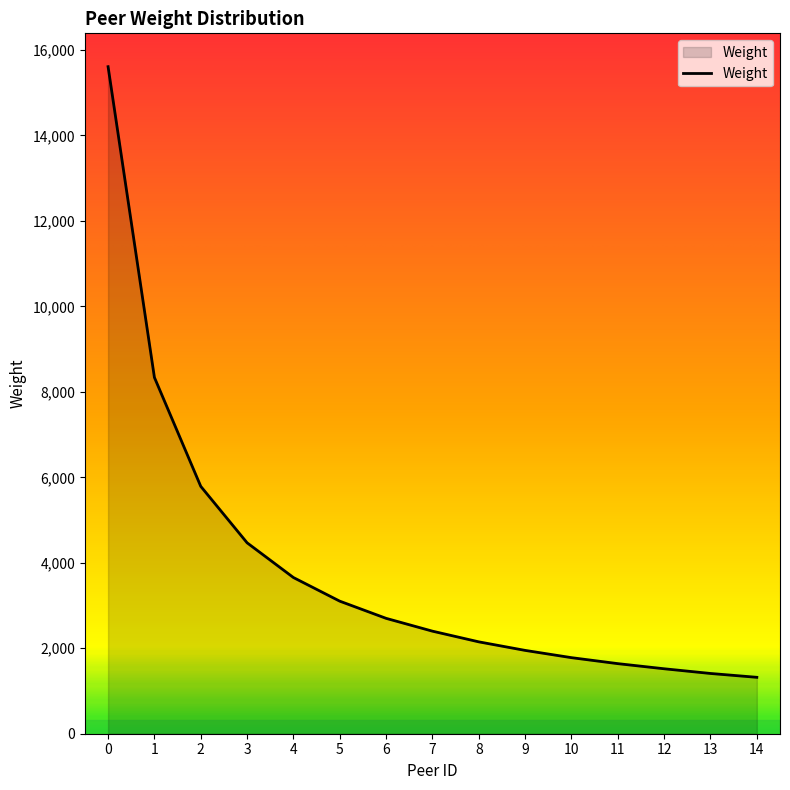

What is the greatest value displayed?

15610